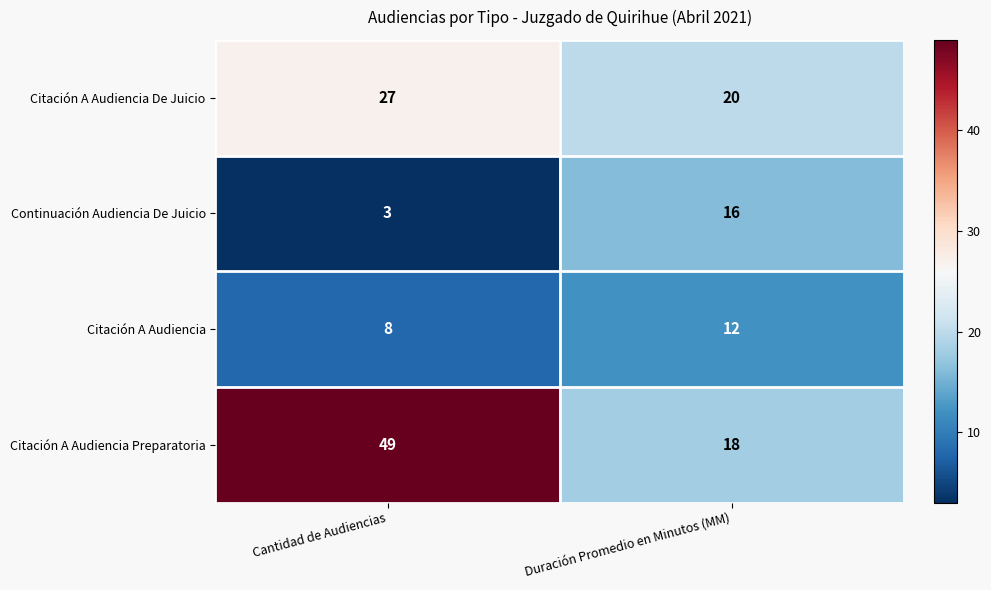

What is the difference between the Citación A Audiencia values at Duración Promedio en Minutos (MM) and Cantidad de Audiencias?

4